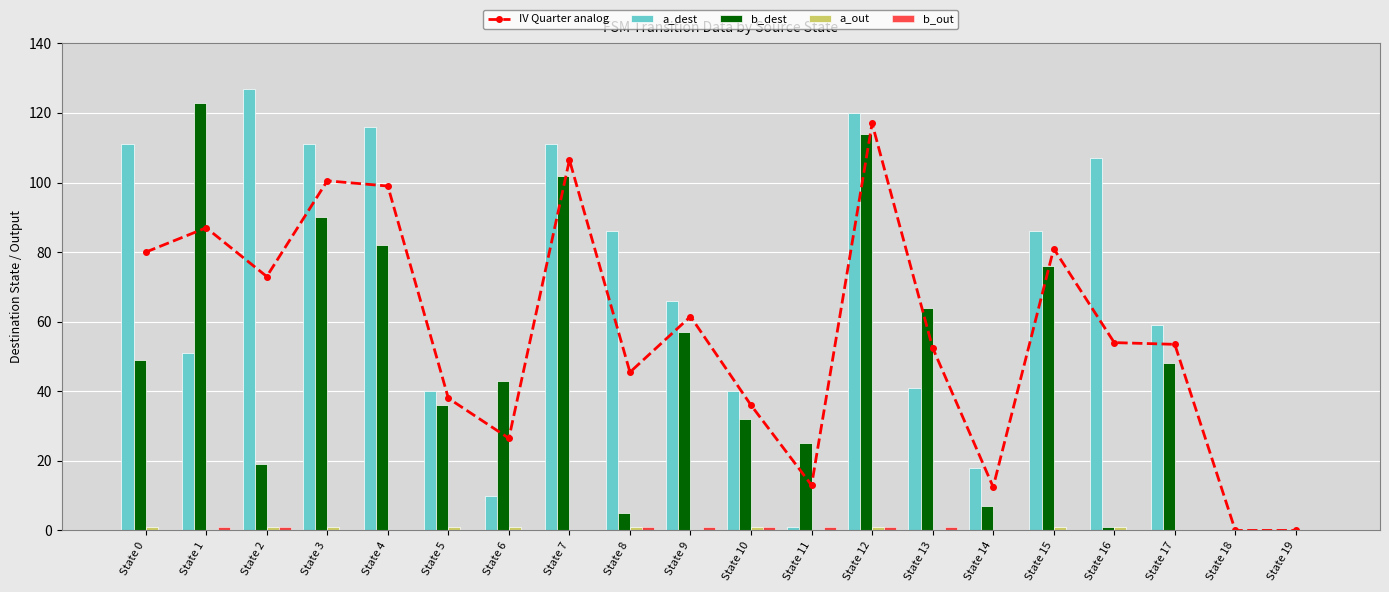

What are all the series names shown in the legend?

IV Quarter analog, a_dest, b_dest, a_out, b_out